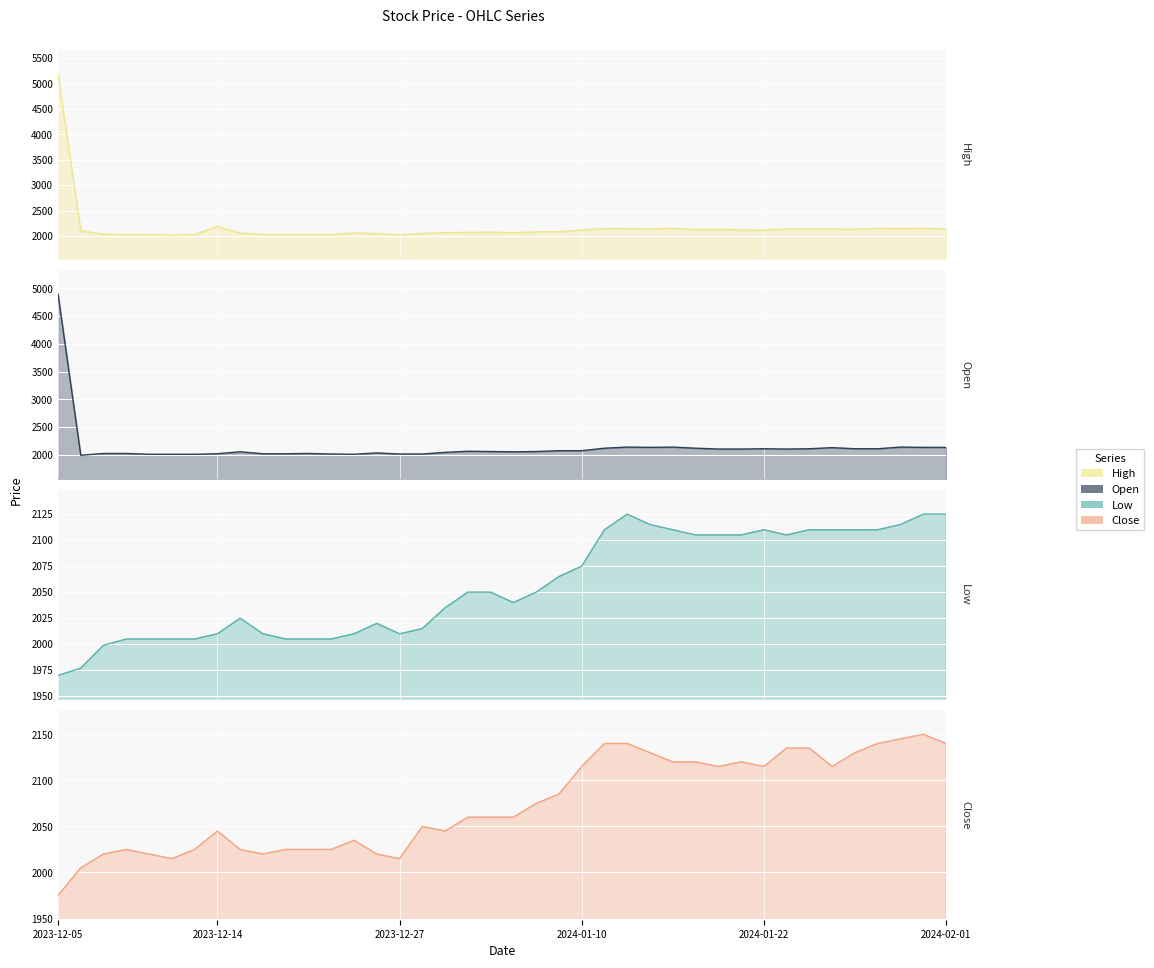

What is the maximum value shown in the chart?

5190